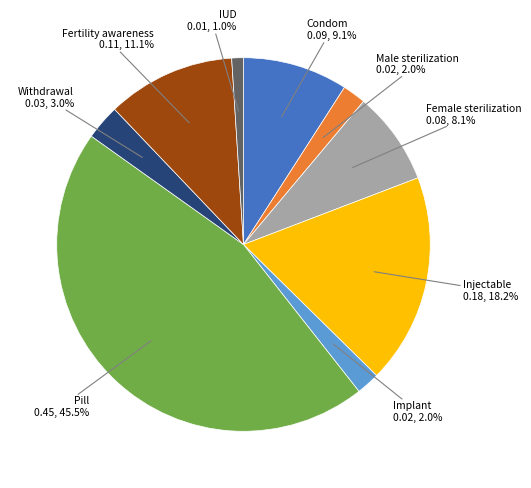

Is there a majority slice in this chart?

No